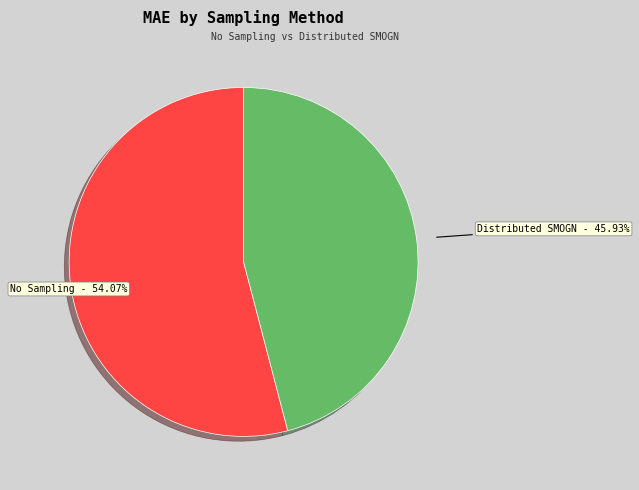

Rank the categories by value from highest to lowest.

No Sampling, Distributed SMOGN